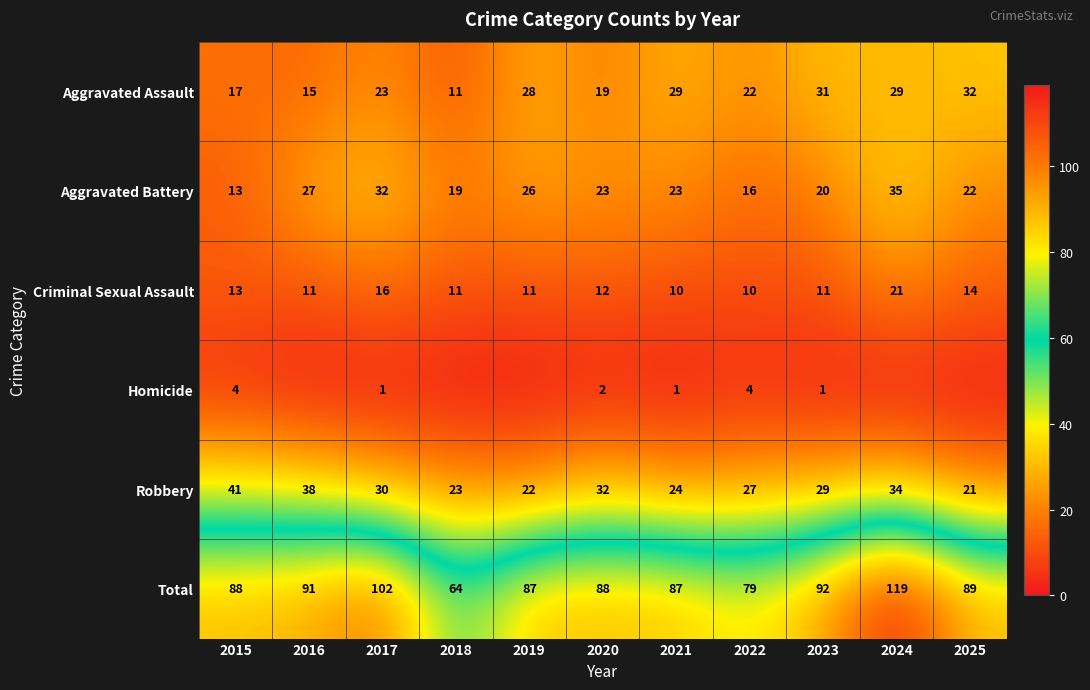

What is the sum of the Total values at 2022 and 2016?

170